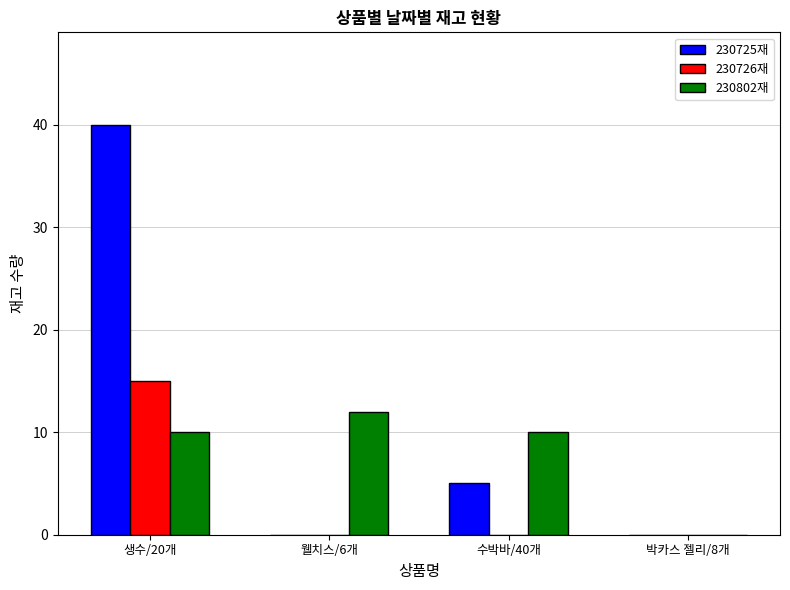

What is the sum of all 230725재 values?

45